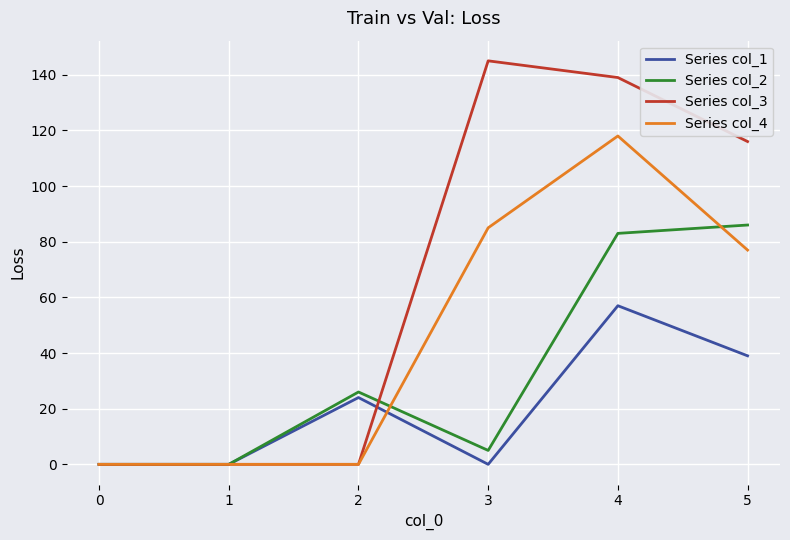

What is the average value of the Series col_1 series?

20